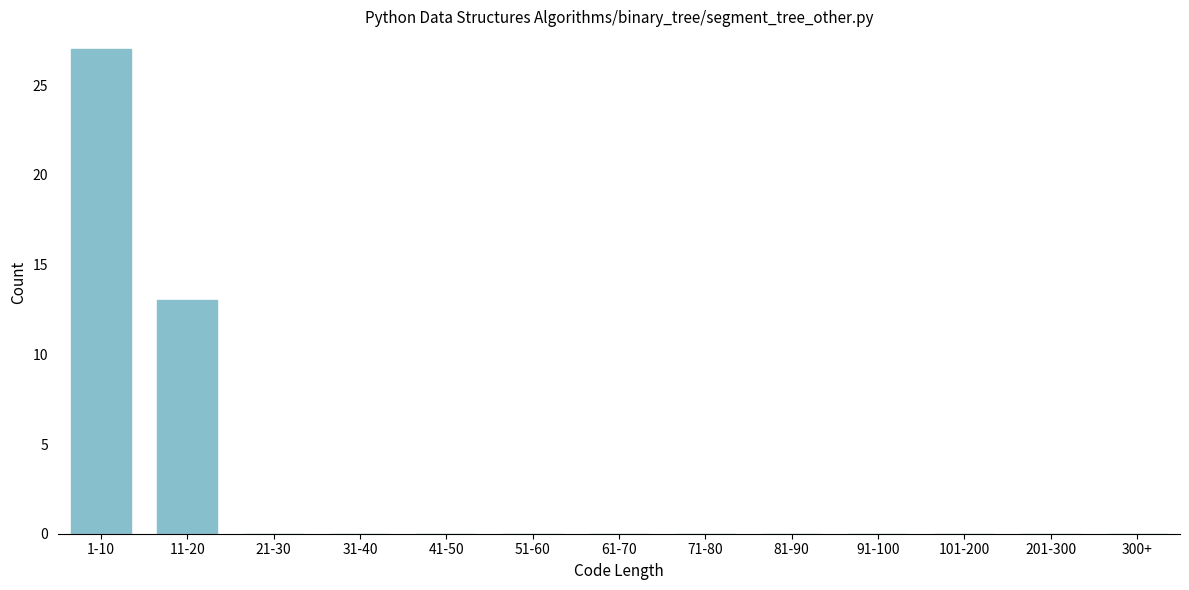

Reading left to right, transcribe all the data shown in this chart.

1-10=27	11-20=13	21-30=0	31-40=0	41-50=0	51-60=0	61-70=0	71-80=0	81-90=0	91-100=0	101-200=0	201-300=0	300+=0